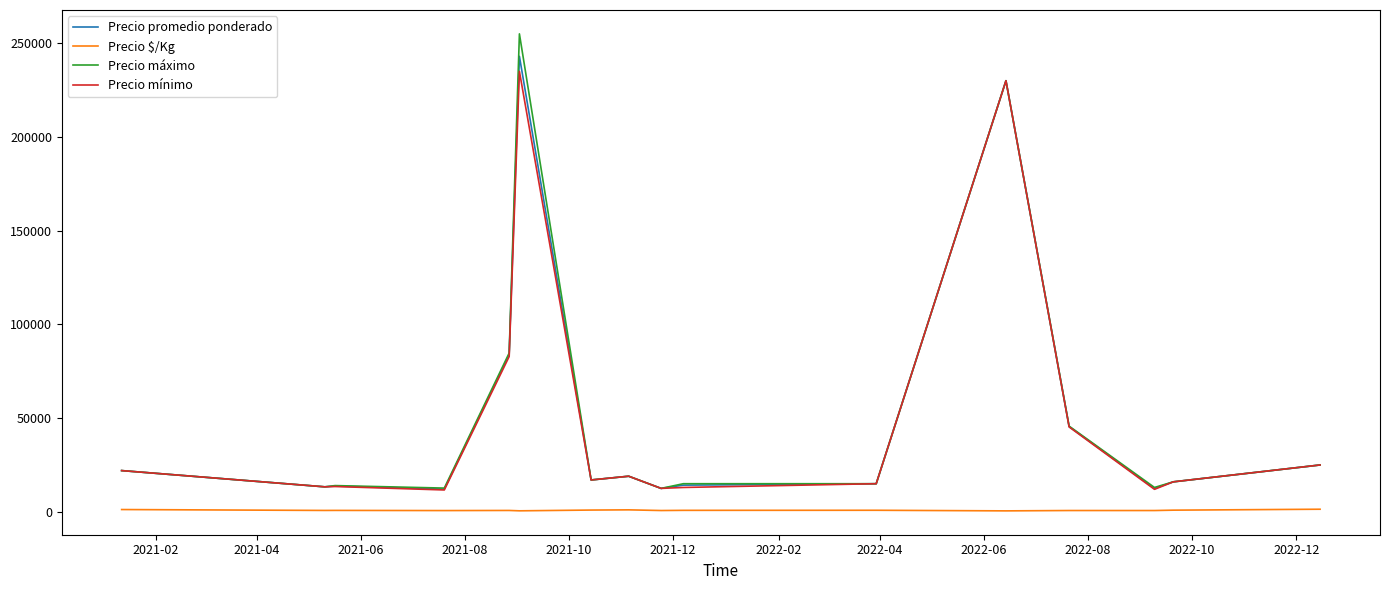

True or false: Precio promedio ponderado and Precio $/Kg intersect in this chart.

False